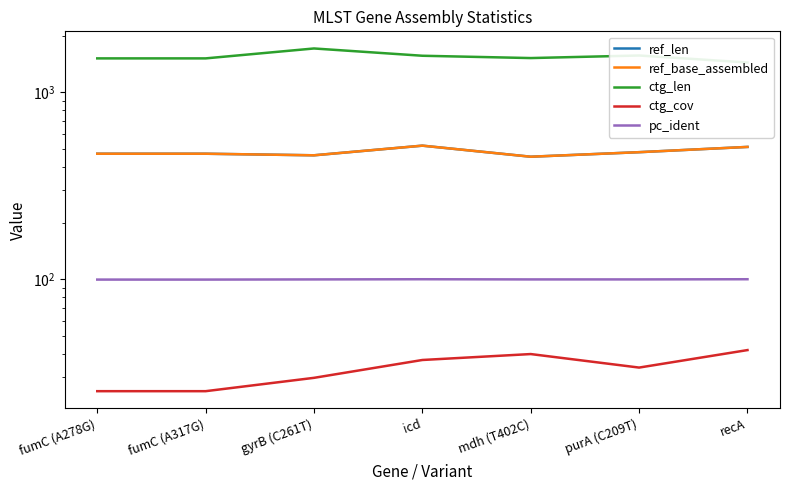

How many data points in ctg_cov are less than 33?

3